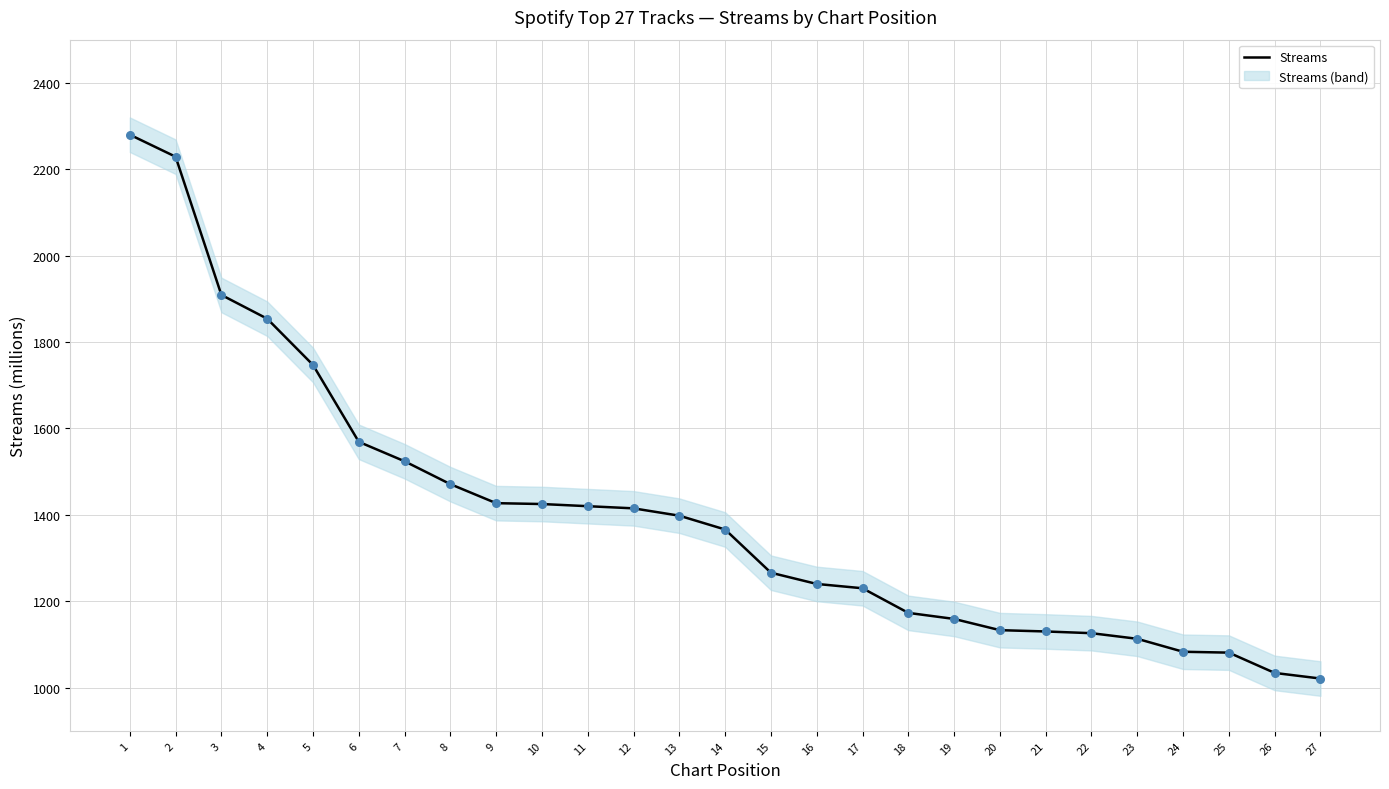

What is the change in value from 10 to 13?

-27